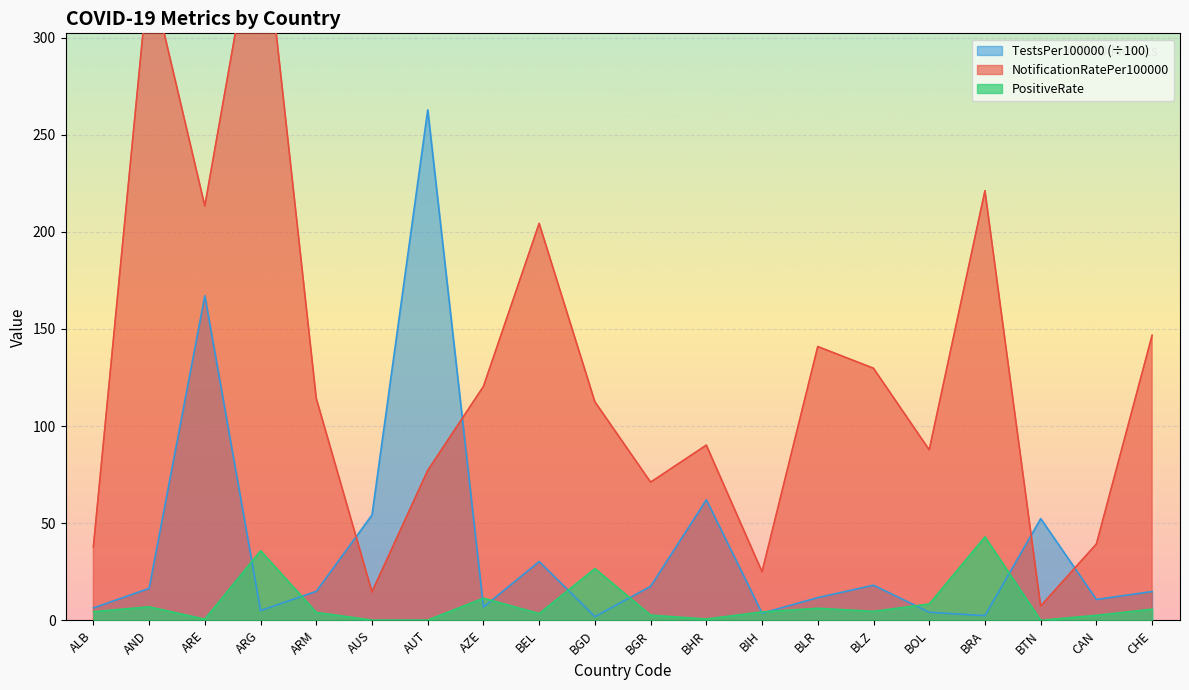

How many times do NotificationRatePer100000 and TestsPer100000 cross each other?

4